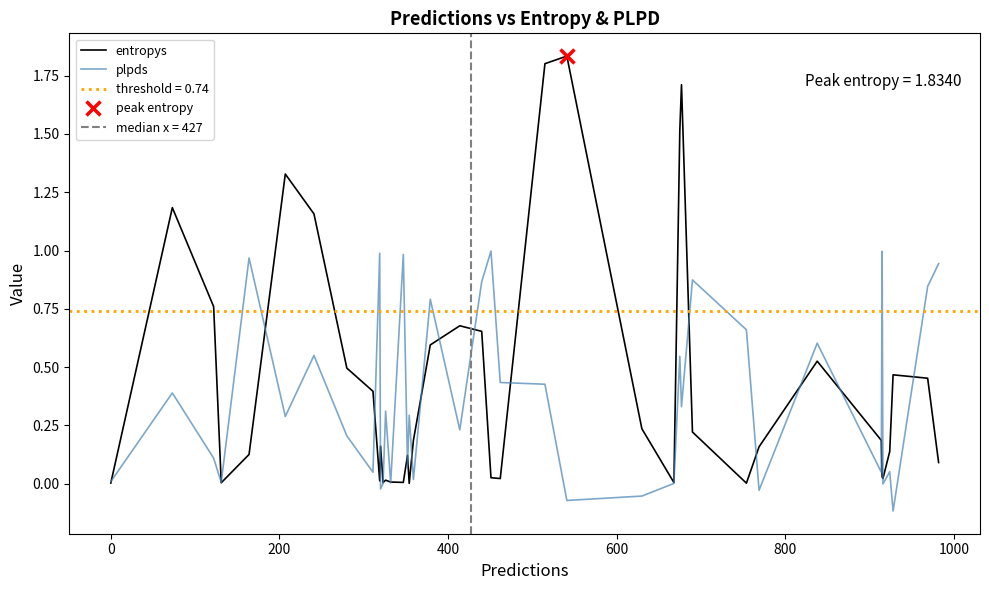

What are all the series names shown in the legend?

entropys, plpds